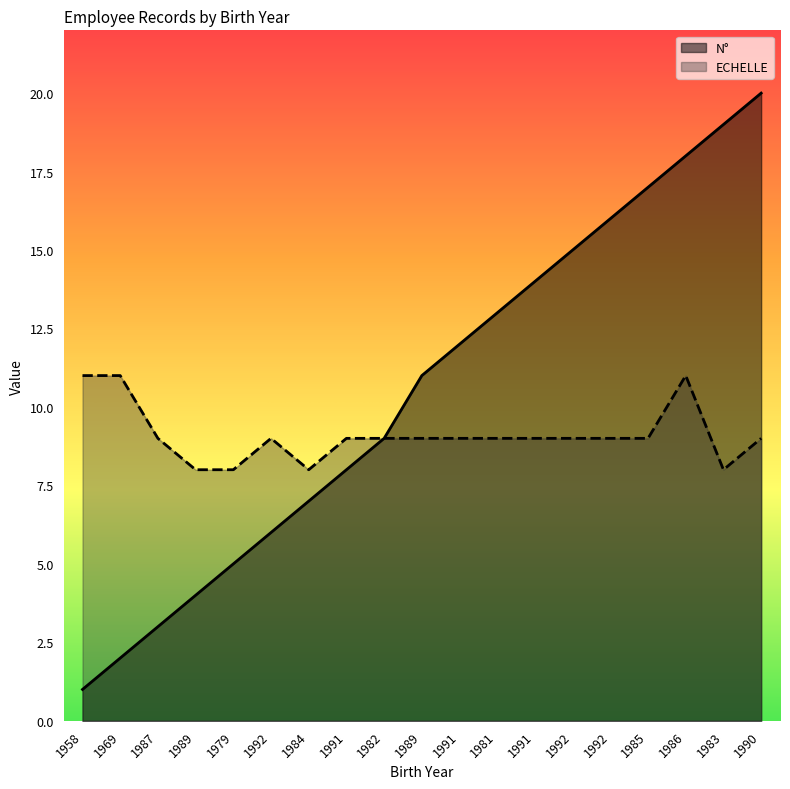

List the series in order of their overall mean, highest first.

N°, ECHELLE